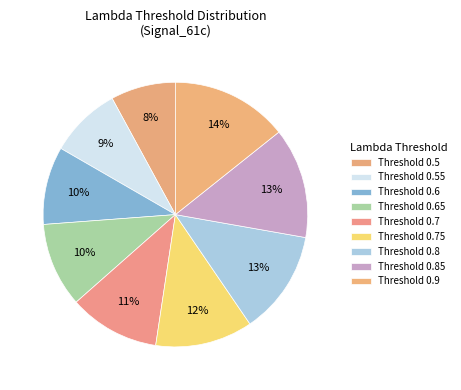

Is there any slice that represents more than half of the pie?

No